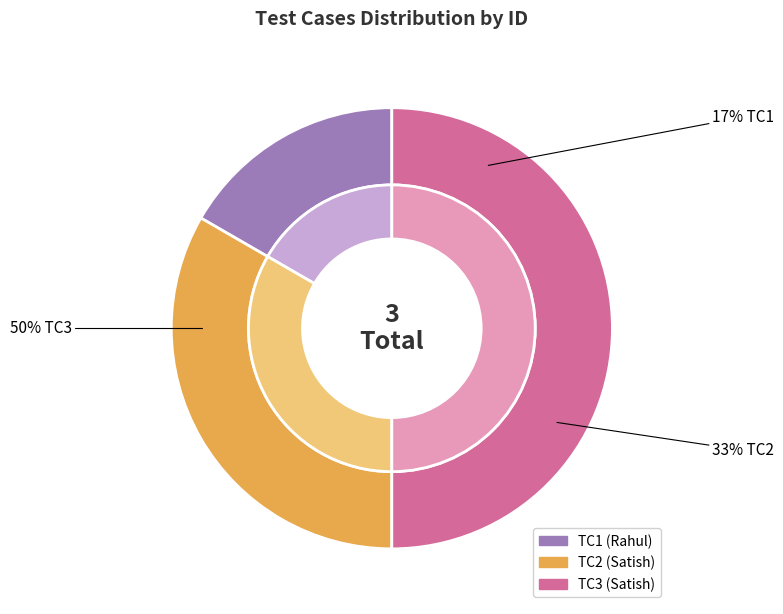

Which slice is the largest?

TC3